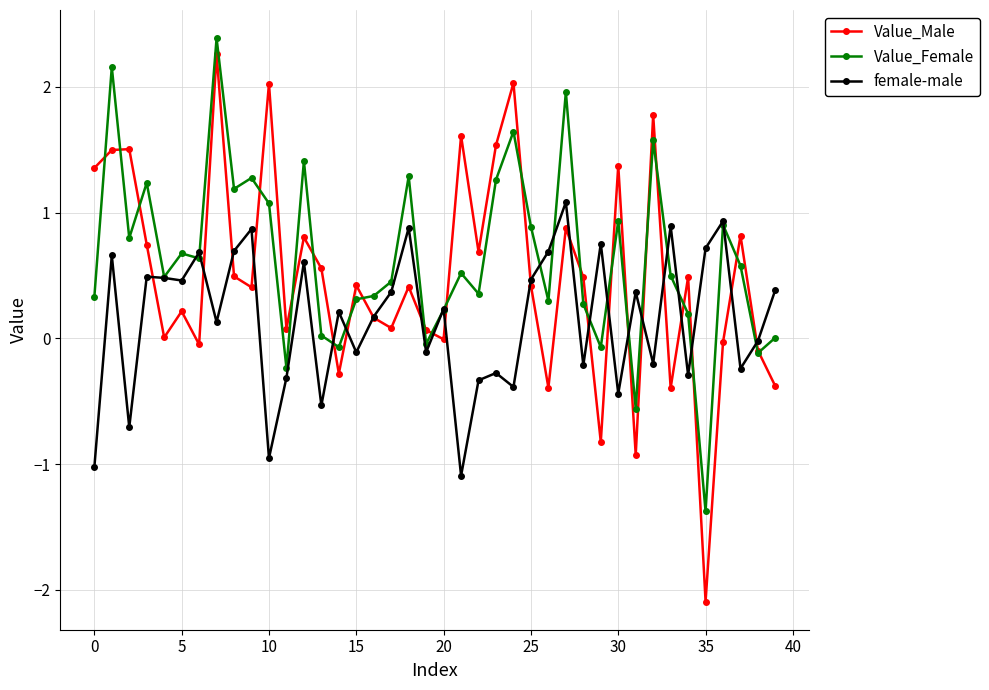

True or false: female-male has more than 1 interior local peaks.

True